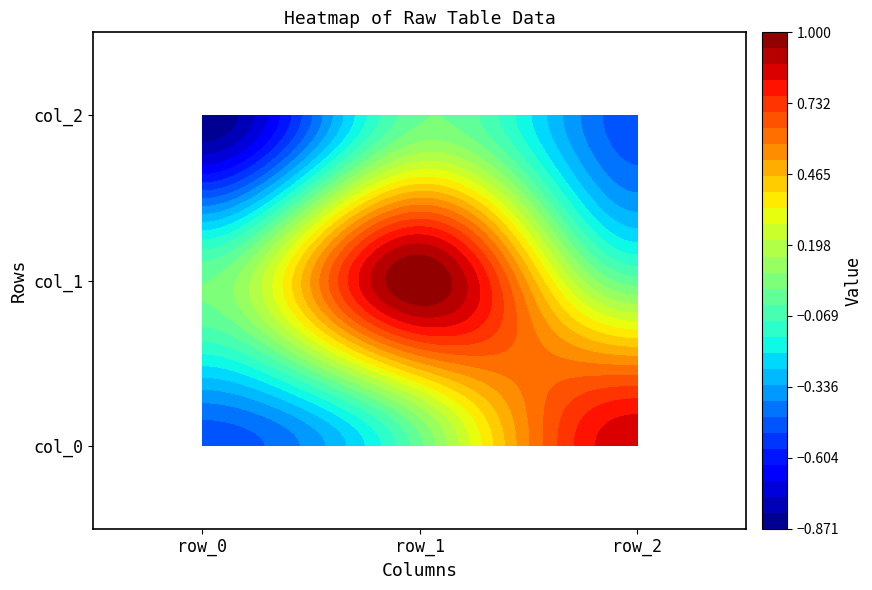

At which category is the sum across all series the highest?

1